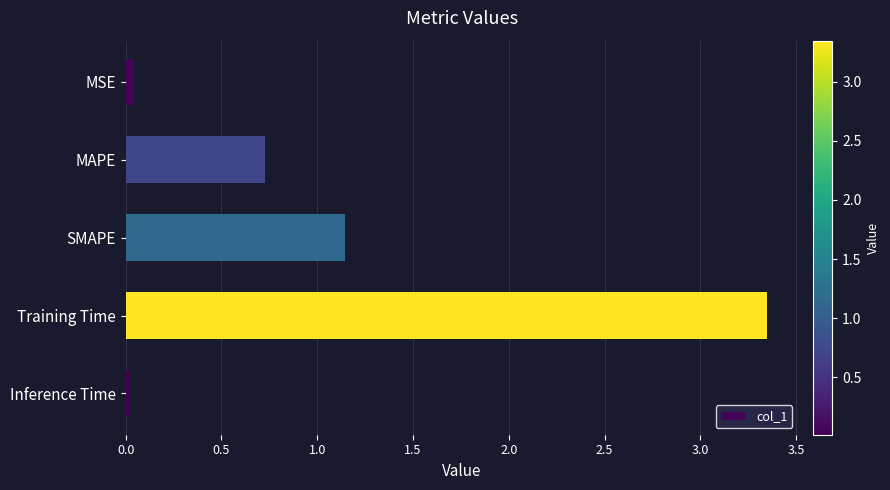

What is the difference between the values at SMAPE and MAPE?

0.4